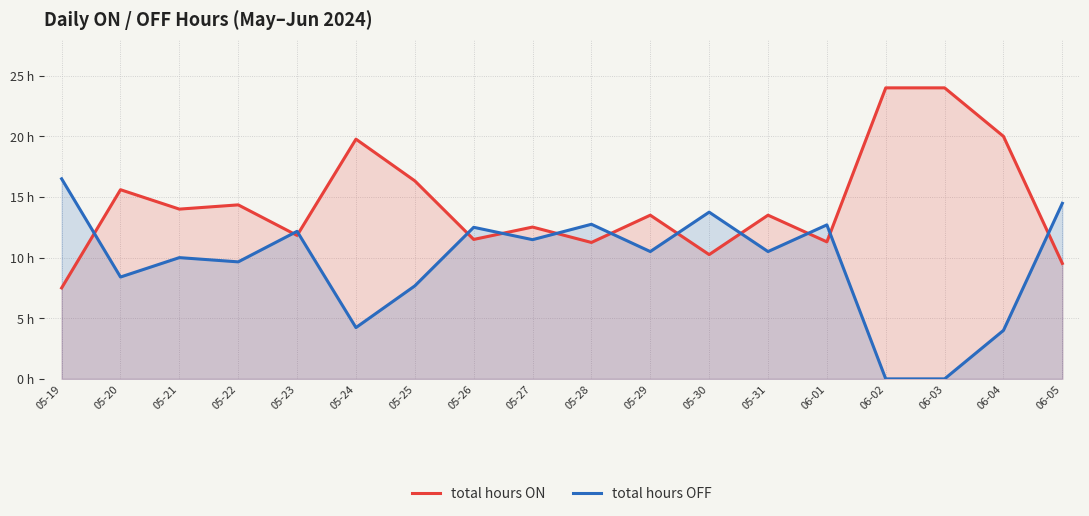

What are all the series names shown in the legend?

total hours ON, total hours OFF